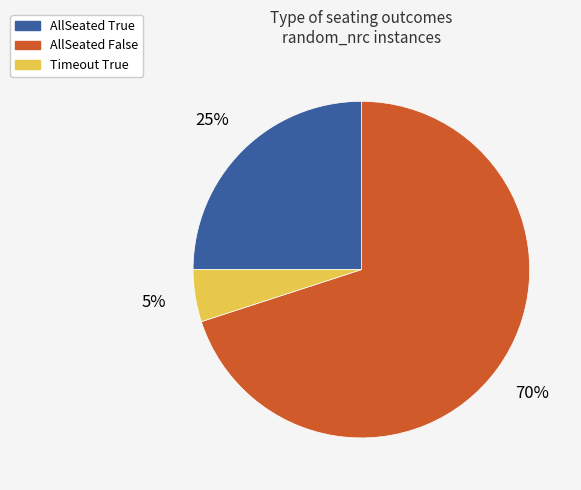

Is there a majority slice in this chart?

Yes